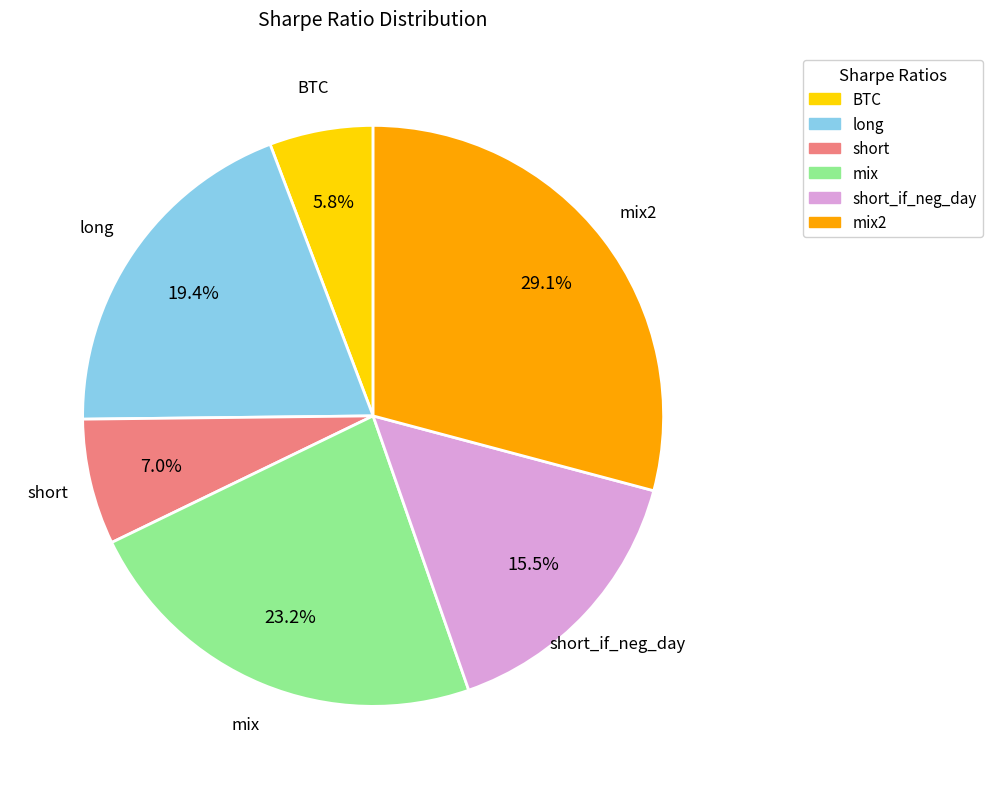

Is there any slice that represents more than half of the pie?

No